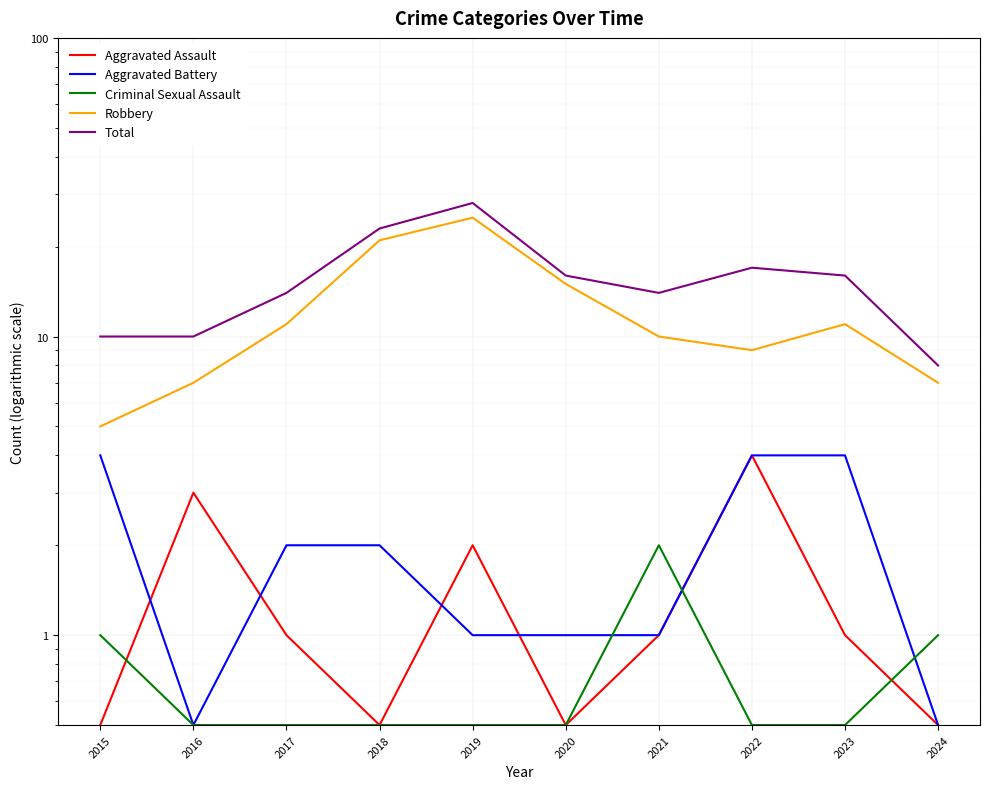

What is the difference between the second highest and minimum values in the Aggravated Battery series?

3.5